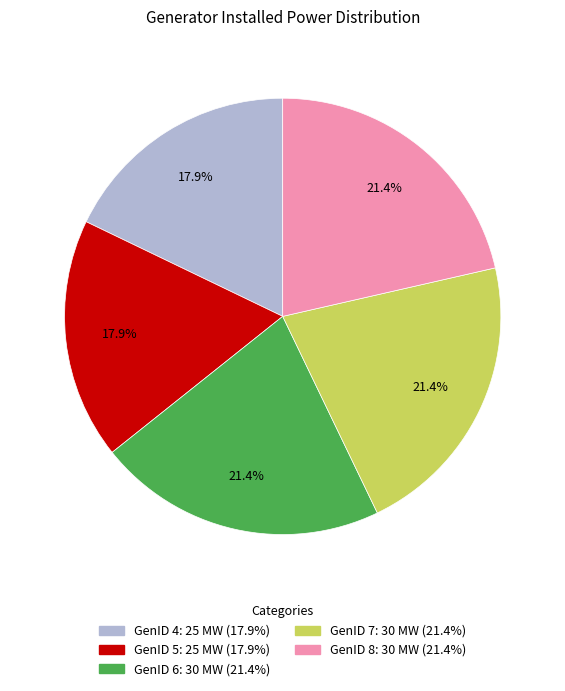

Does any single category account for the majority?

No